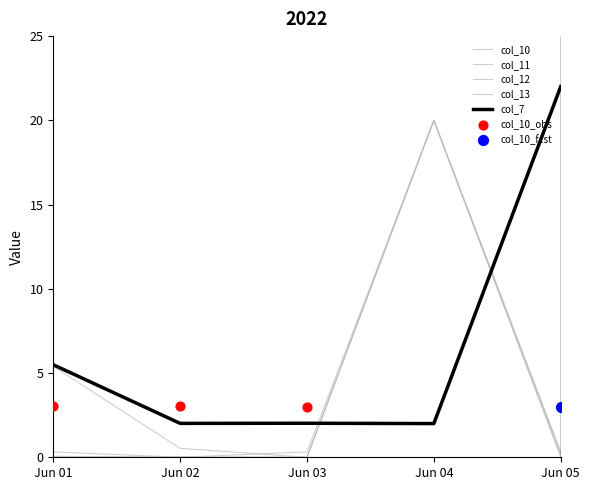

Which series has the largest total across all categories?

col_7